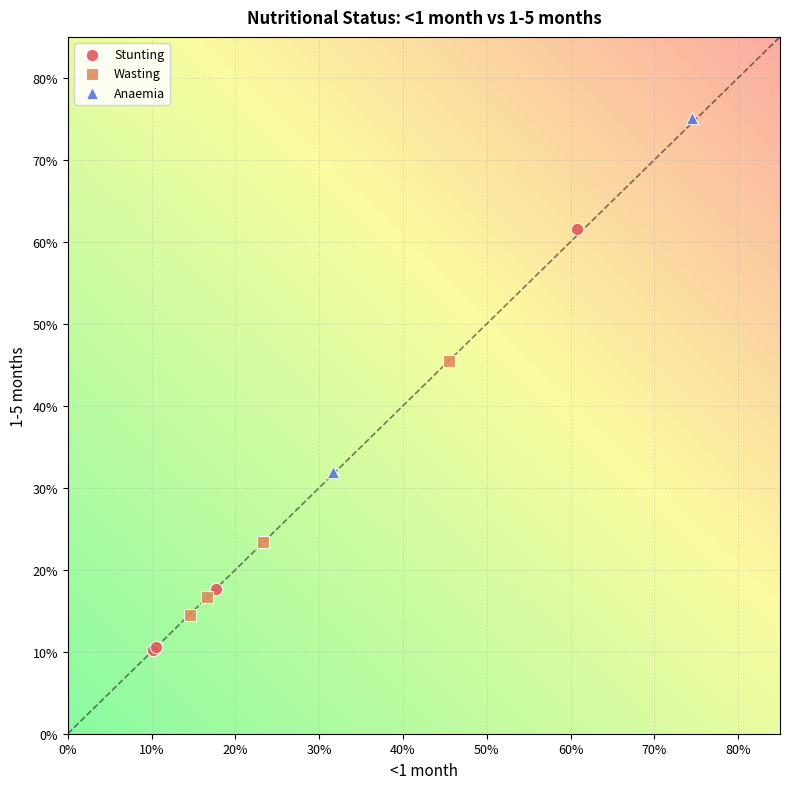

Which series reaches the minimum Y coordinate?

Stunting